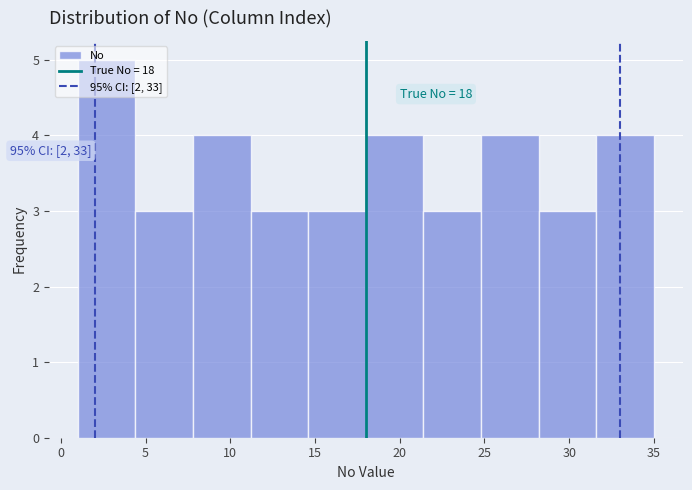

Which range on the x-axis has the tallest bar?

1.0 to 4.4